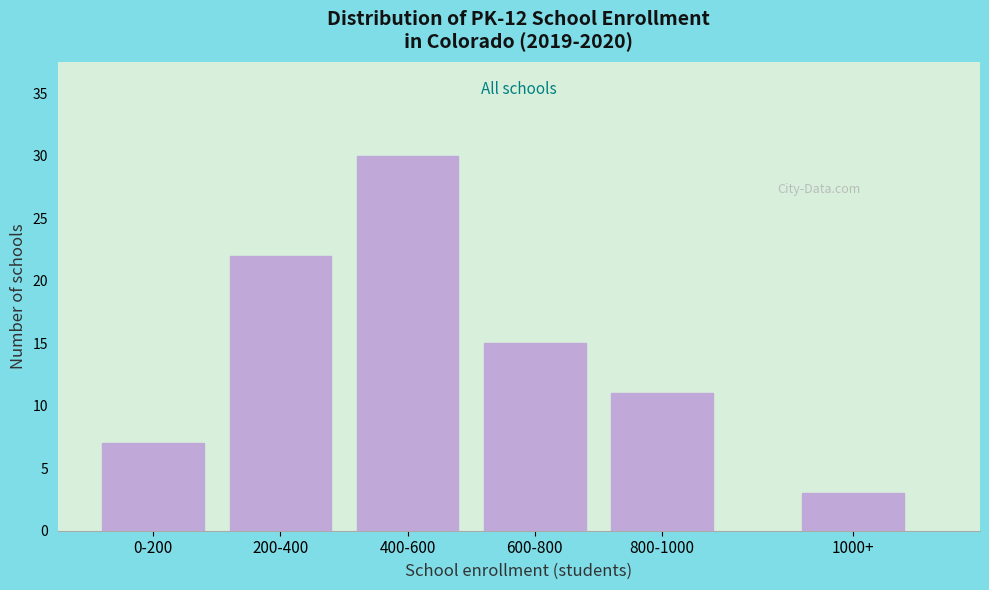

Reading right to left, transcribe all the data shown in this chart.

3	11	15	30	22	7